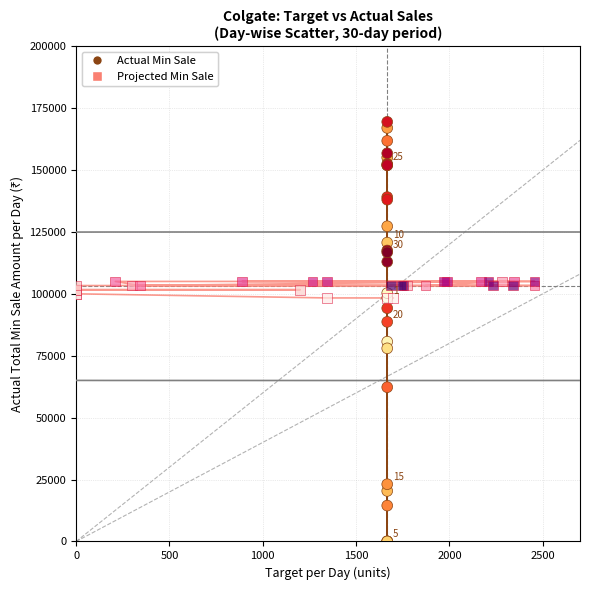

Which series contains the lowest Y value?

Actual Min Sale